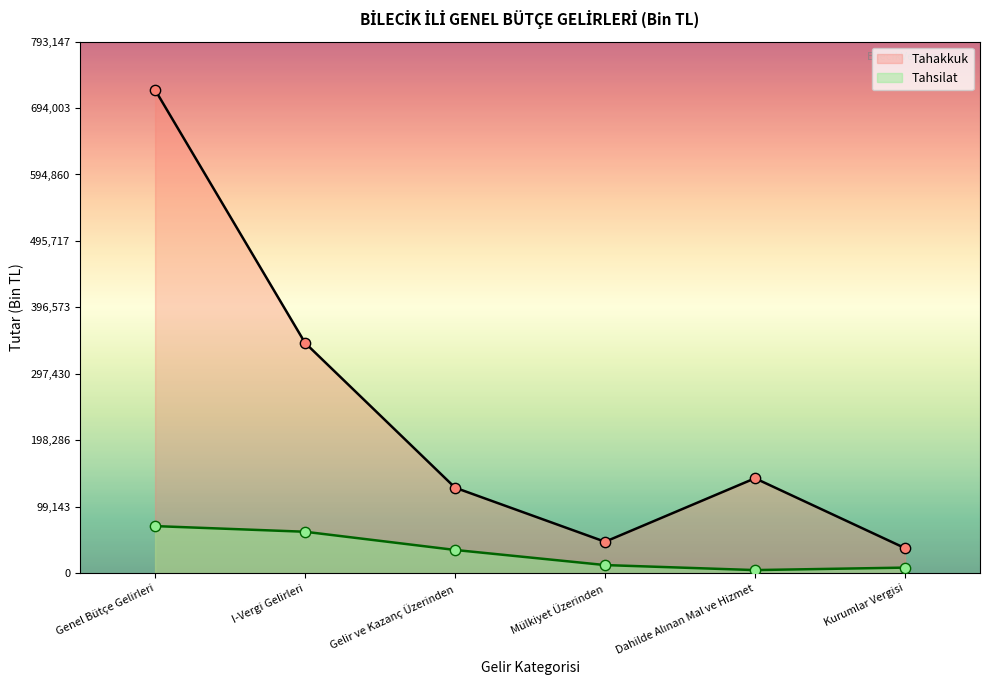

Which series has the largest total across all categories?

Tahakkuk